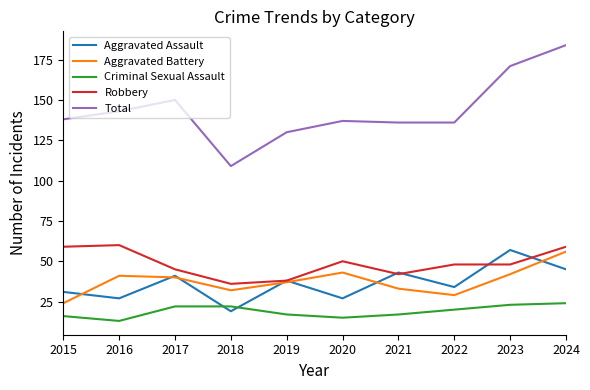

What is the approximate value of Total at 2021, to the nearest 10?

140